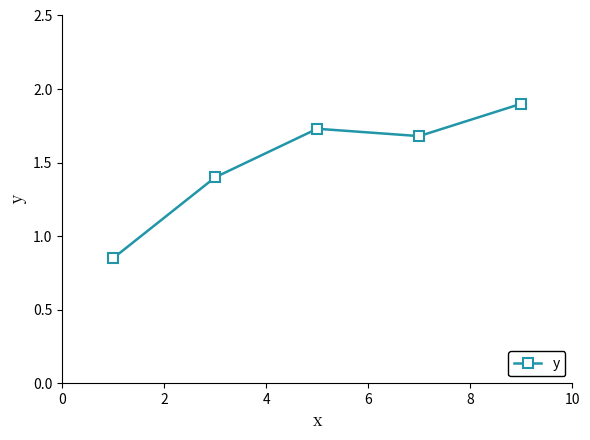

What is the average value?

1.5